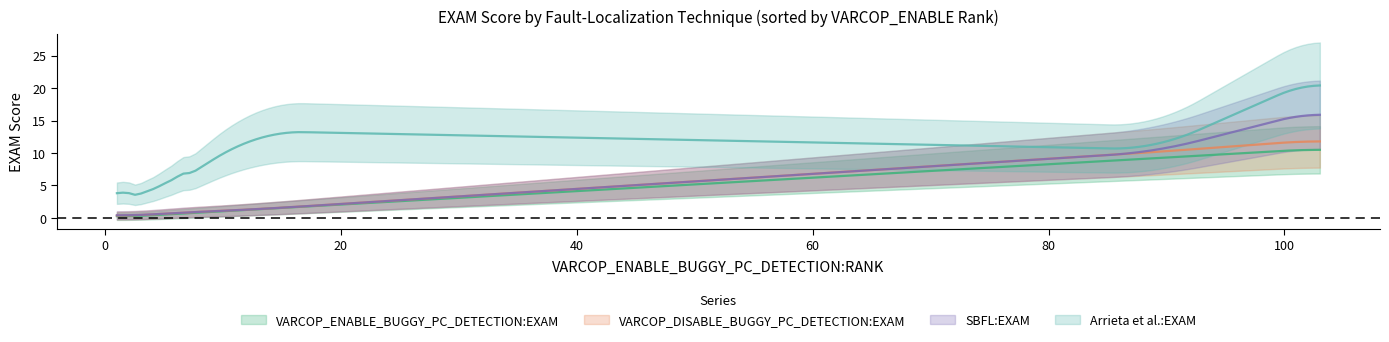

Between 89 and 1, which series saw the biggest shift?

VARCOP_DISABLE_BUGGY_PC_DETECTION:EXAM